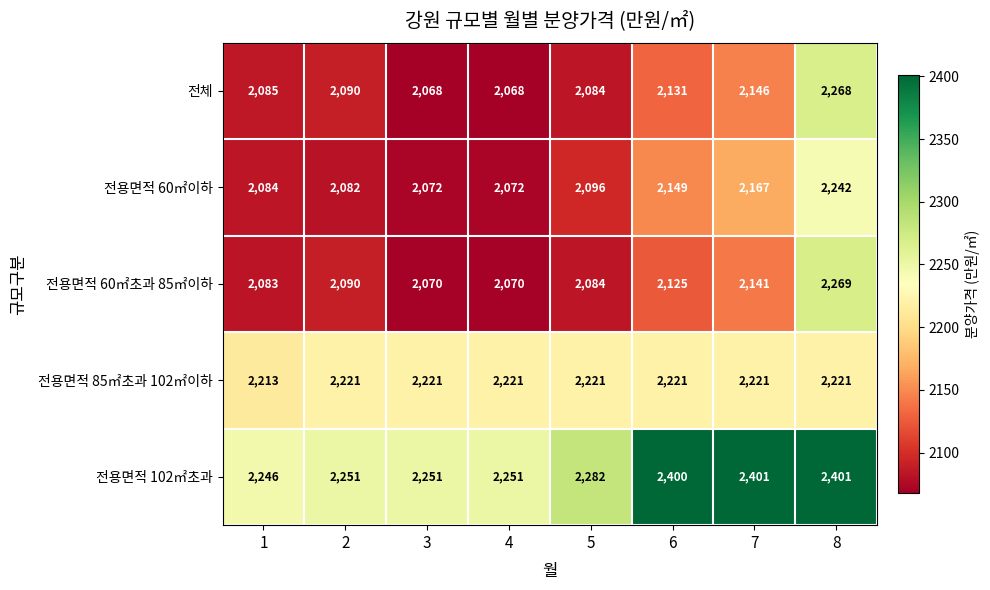

What is the difference between the second highest and minimum values in the 전용면적 60㎡초과 85㎡이하 series?

71